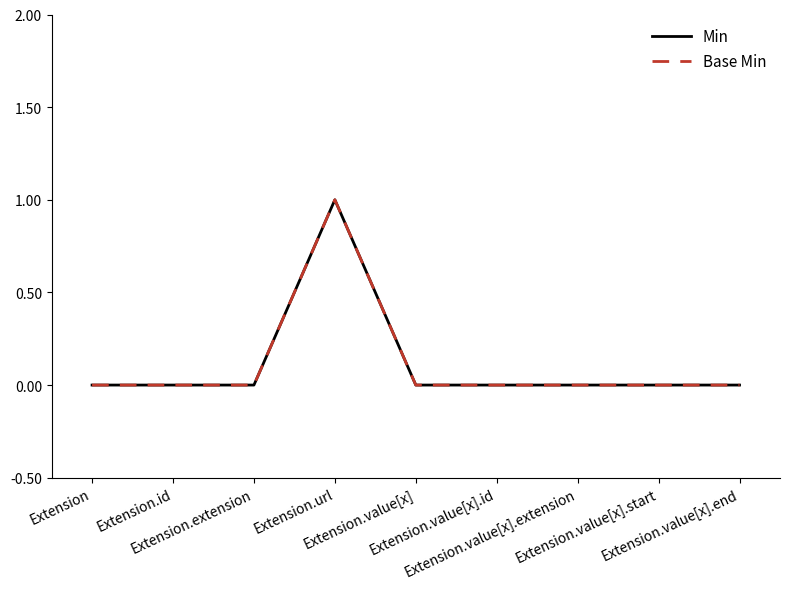

True or false: Min and Base Min intersect in this chart.

False